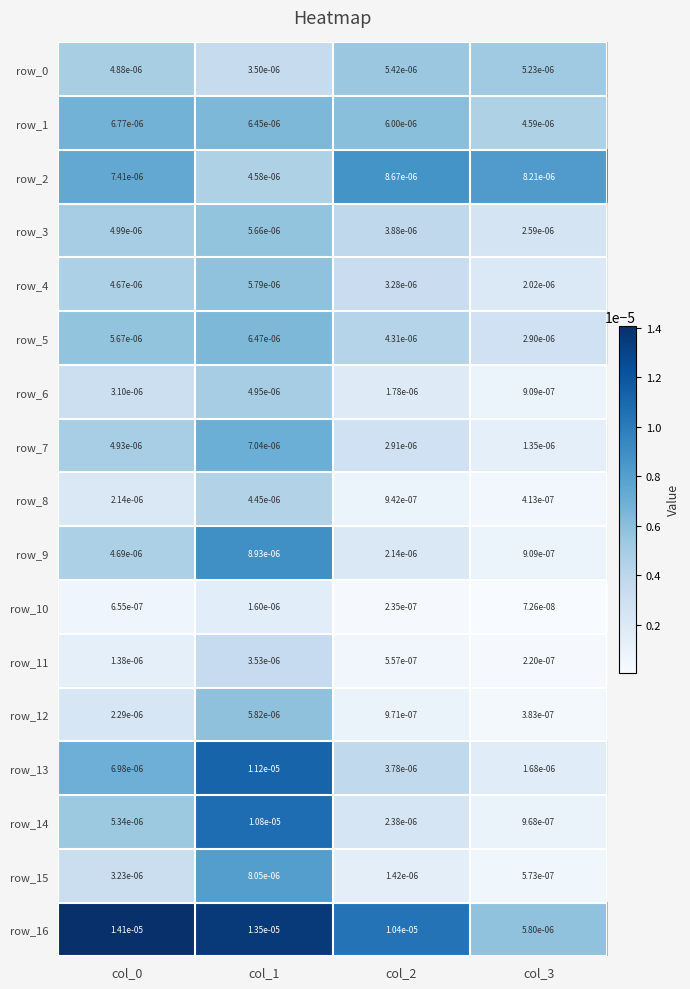

Which series has the largest total across all categories?

row_16